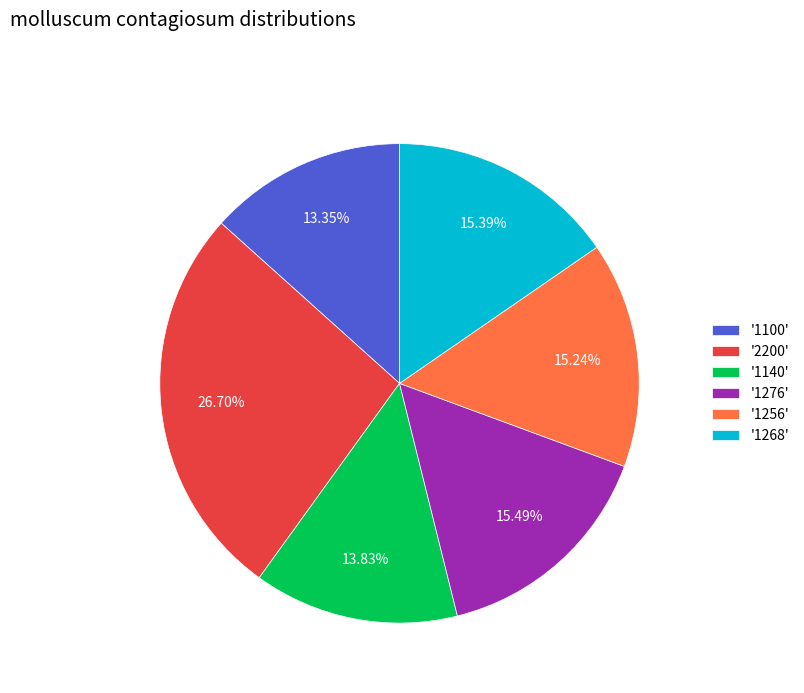

What is the ratio of the value at '1100' to the value at '1256'?

0.9